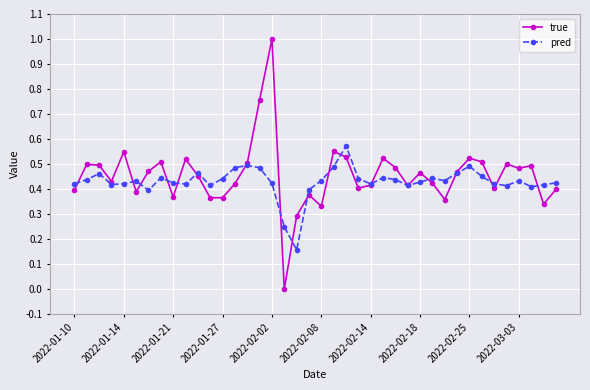

Rank the series by their maximum value, from lowest to highest.

pred, true